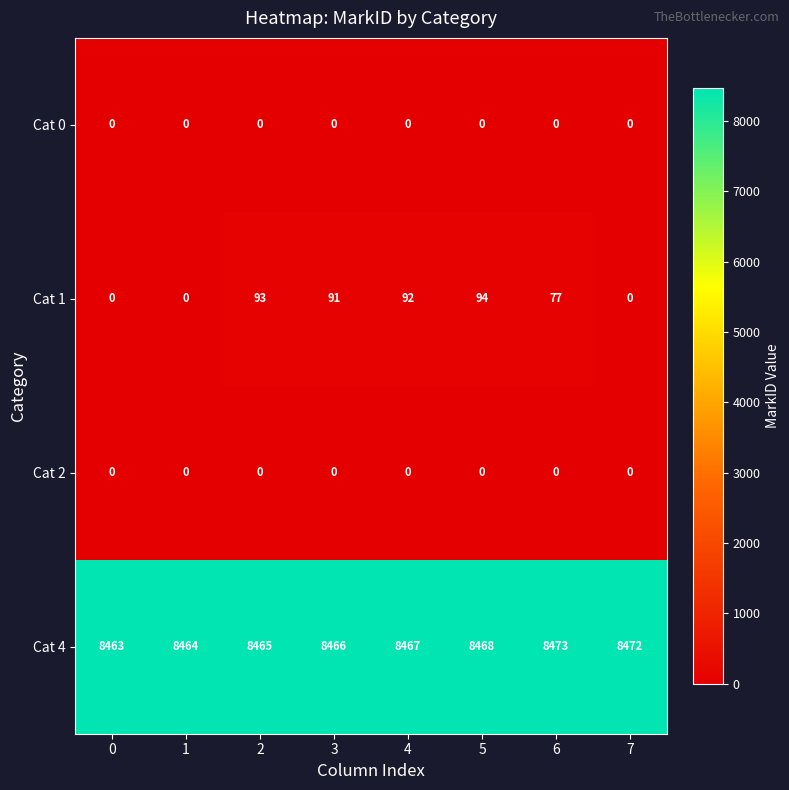

Is it true that Cat 4 equals 8466 at 3?

True